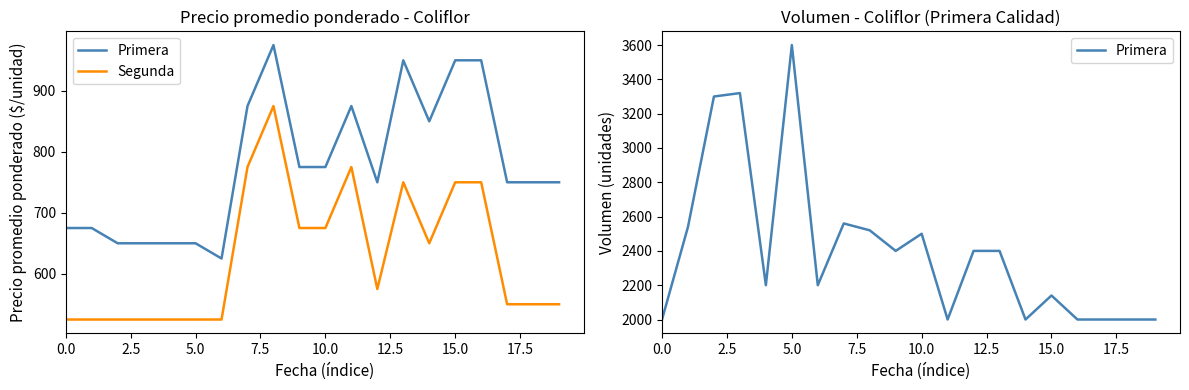

Rank the series at 9 from highest to lowest value.

Primera, Segunda